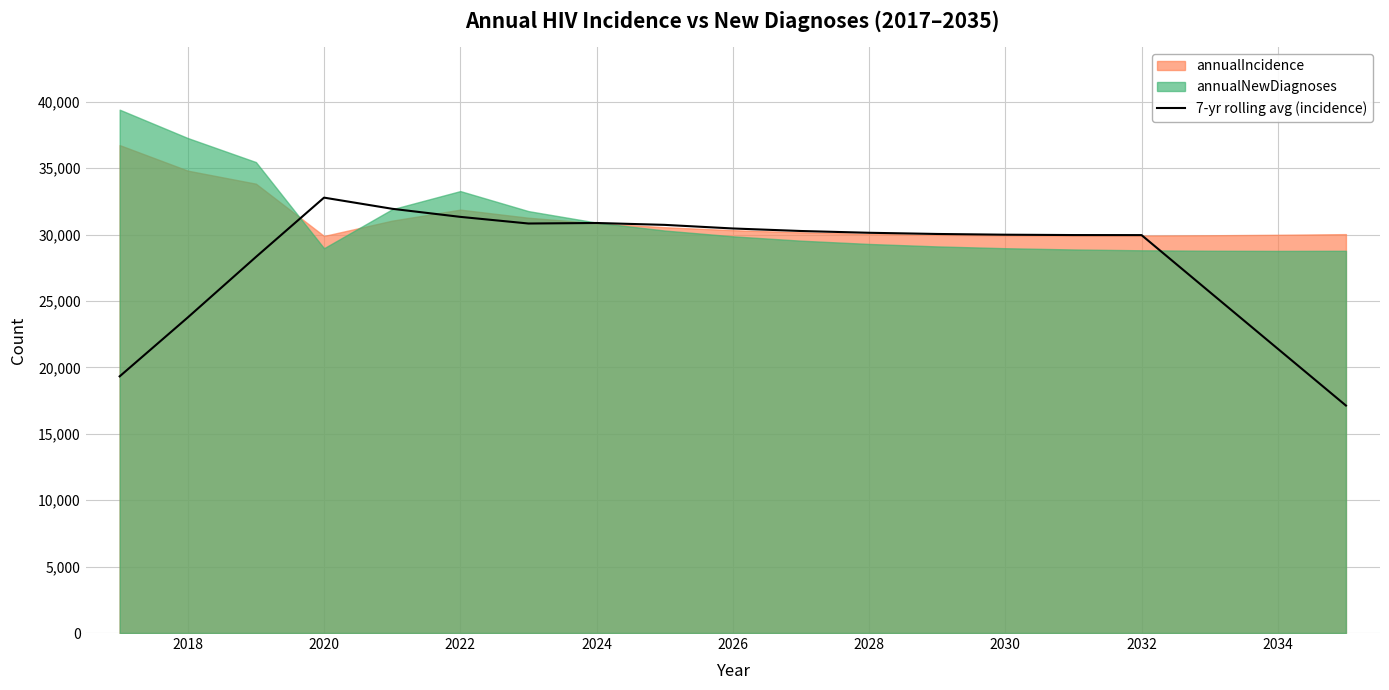

How many interior local peaks (higher than both neighbors) does the data have?

2